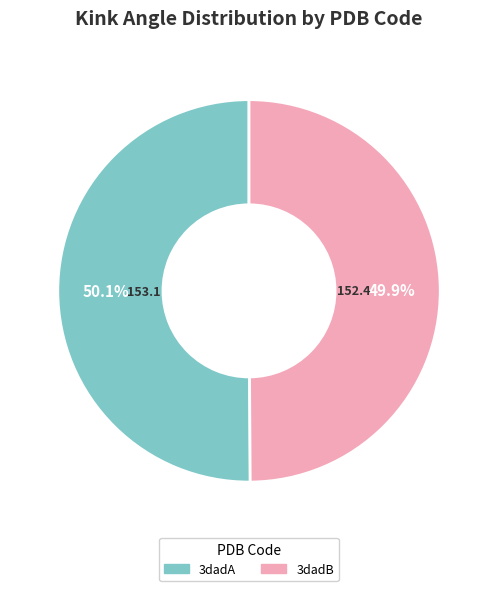

Approximately how many times larger is the value at 3dadA compared to 3dadB?

1.0